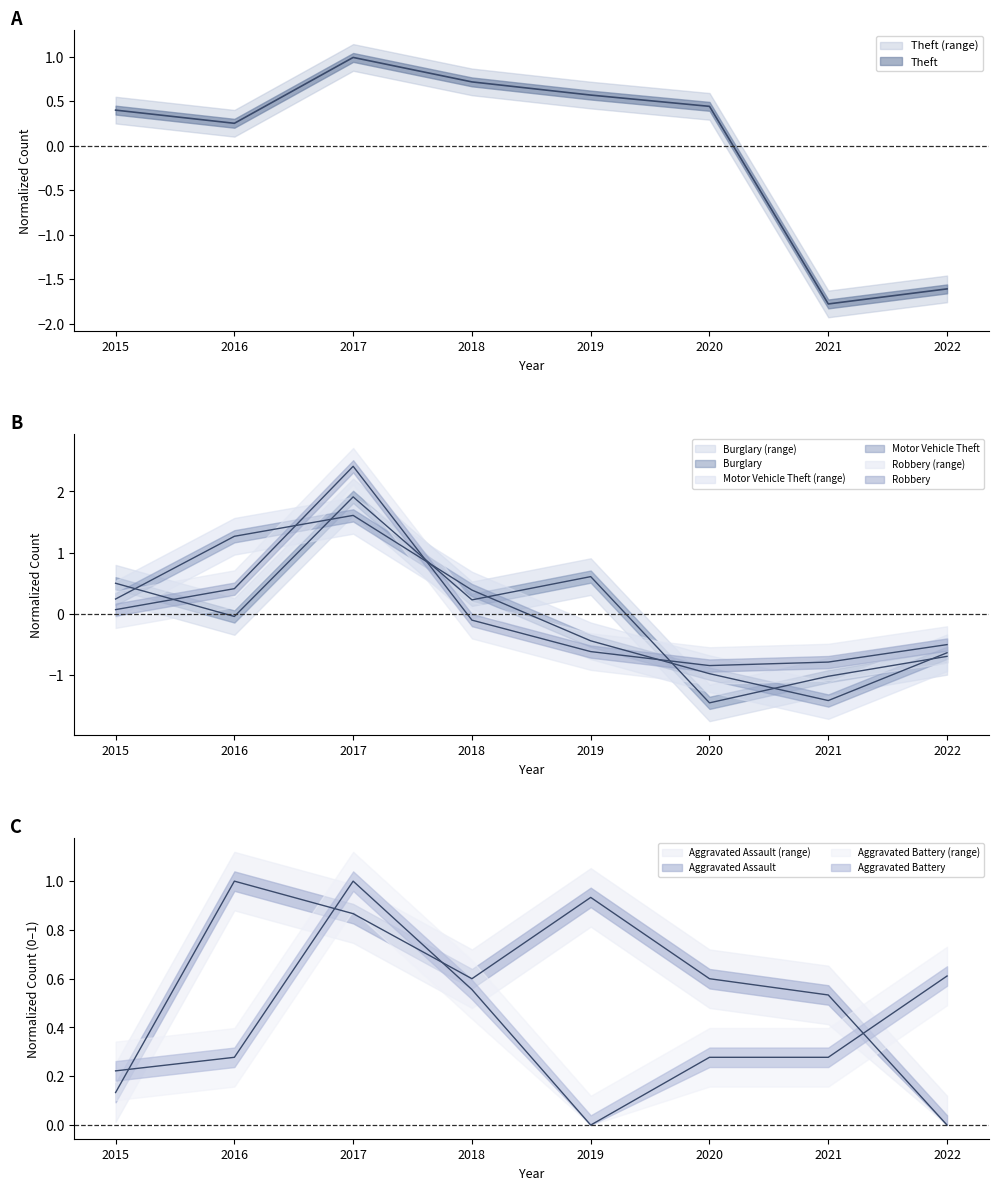

How many positive values does the Motor Vehicle Theft series have?

4